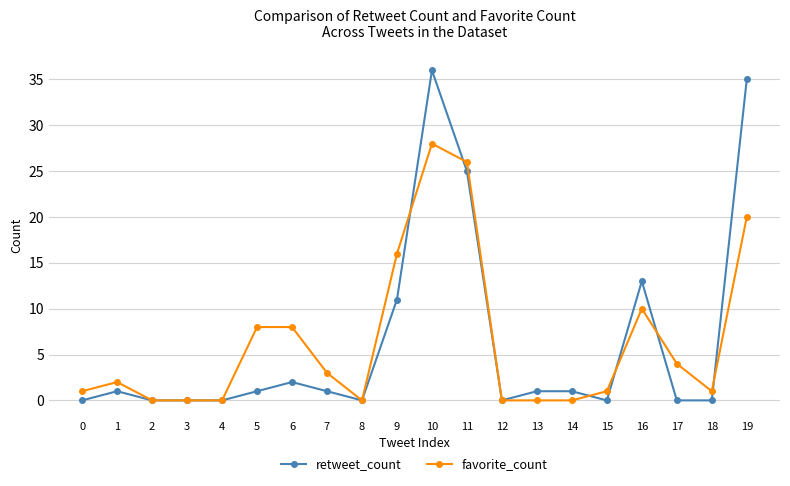

Is this an area chart (filled region under the line)?

No